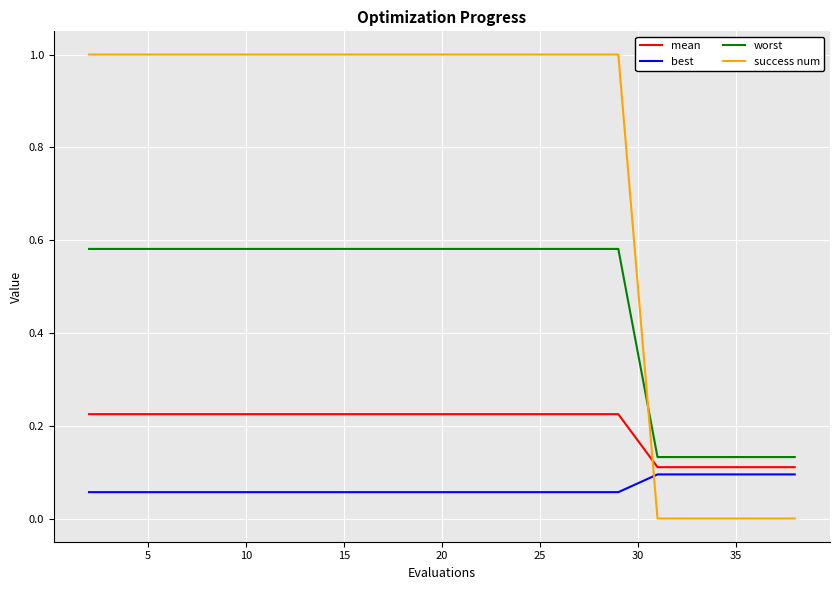

After their last crossing, which series has the higher values: mean or success num?

mean